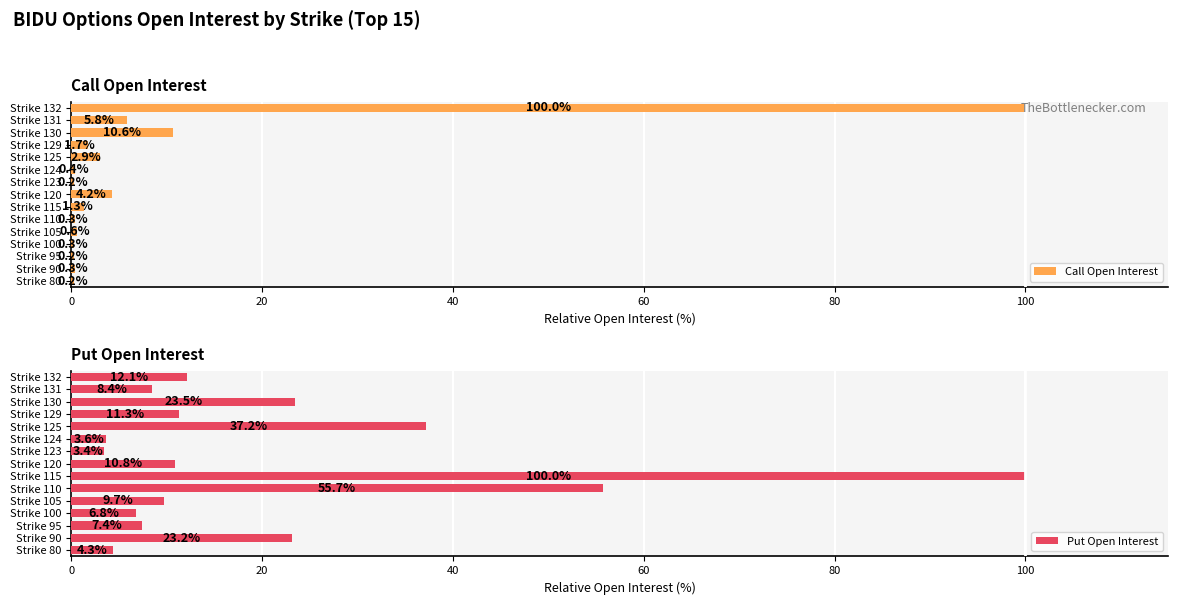

Is it true that Put Open Interest equals 23.2 at Strike 90?

True